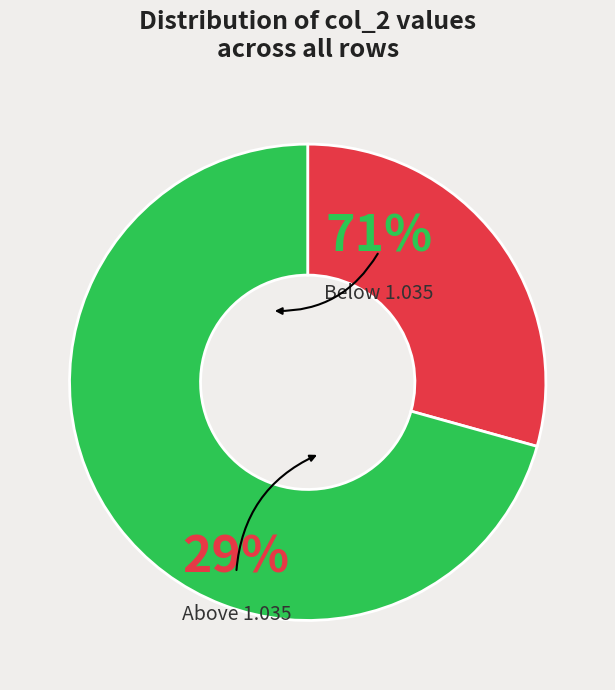

Does any single category account for the majority?

Yes